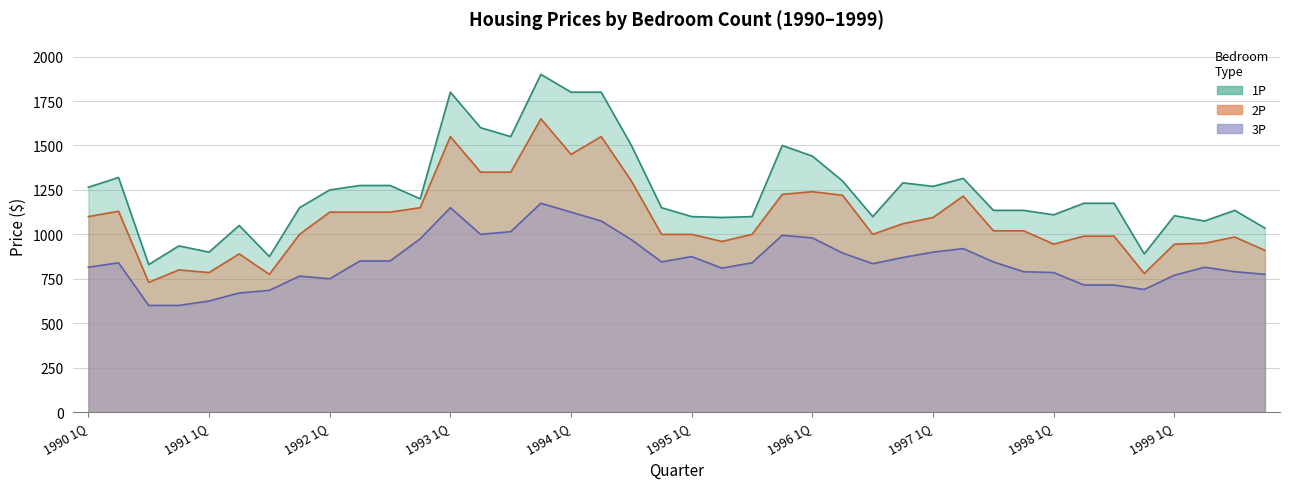

Is it true that 2P equals 1650 at 1993 4Q?

True